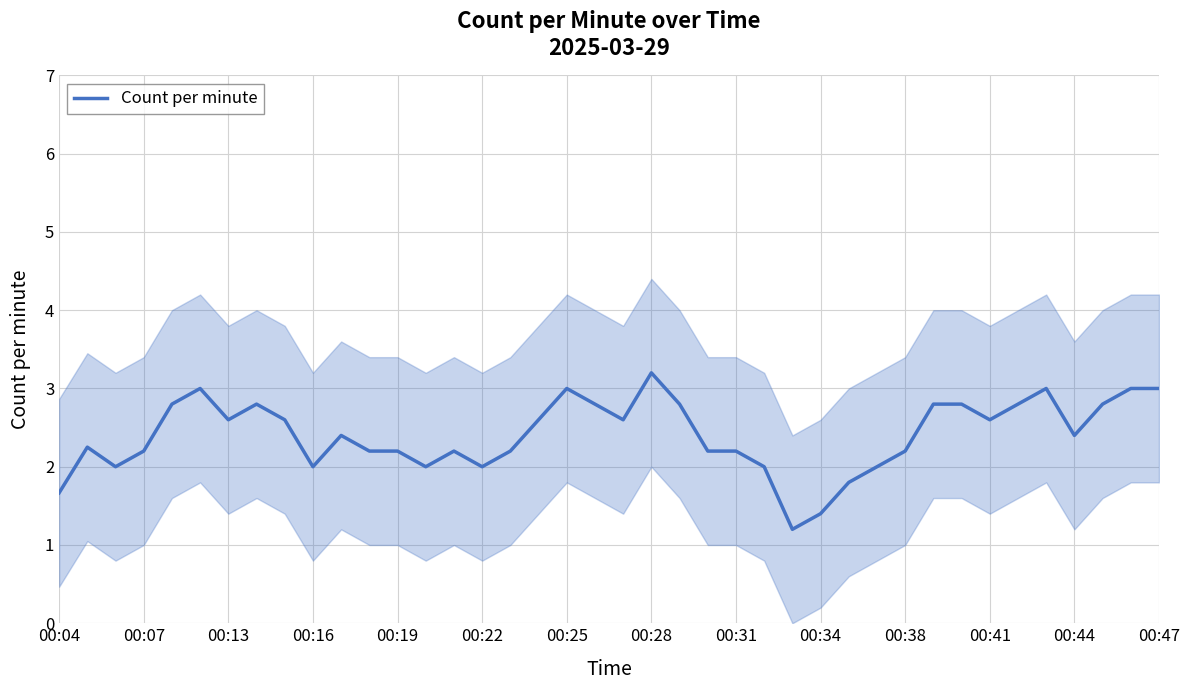

The Count per minute series shows 2.0 at 00:22. True or false?

True